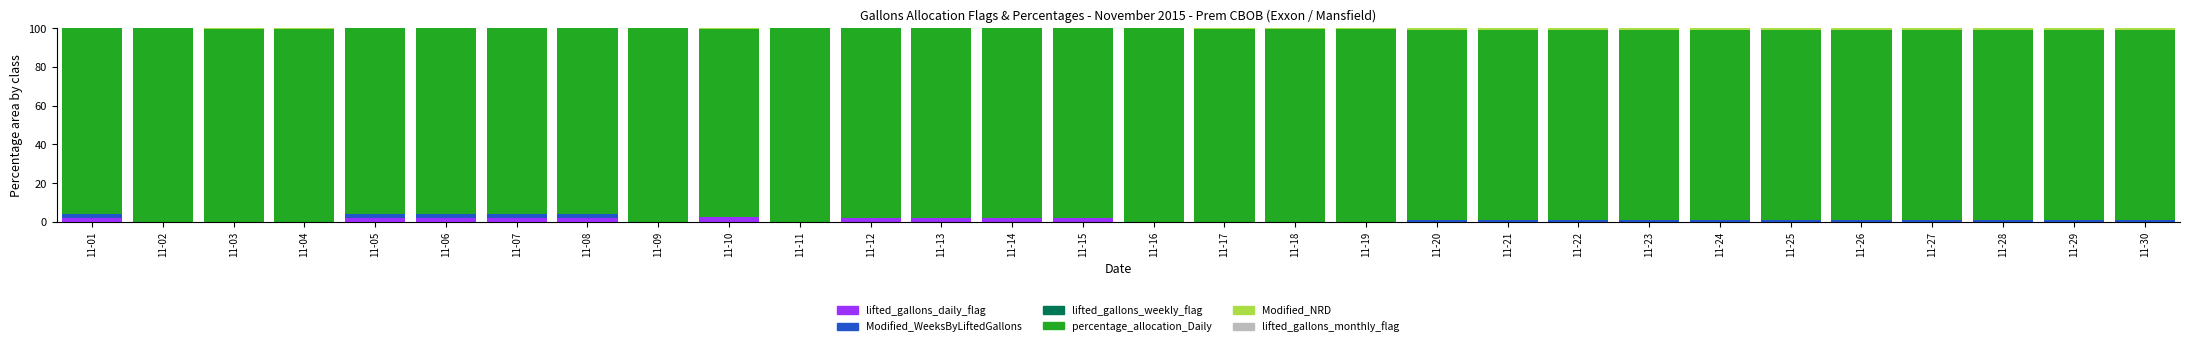

The value of lifted_gallons_daily_flag at 11-02 is 0.0. True or false?

True